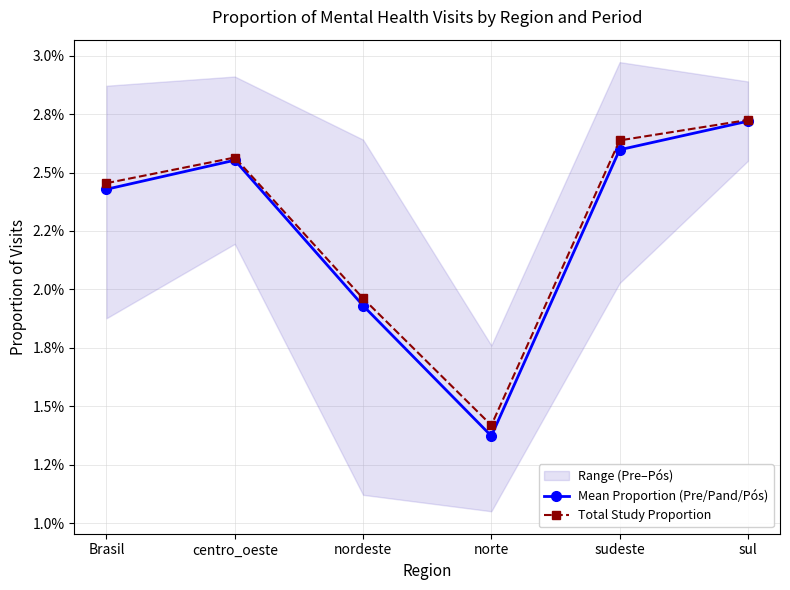

Which series changed the most between sudeste and sul?

Mean Proportion (Pre/Pand/Pós)